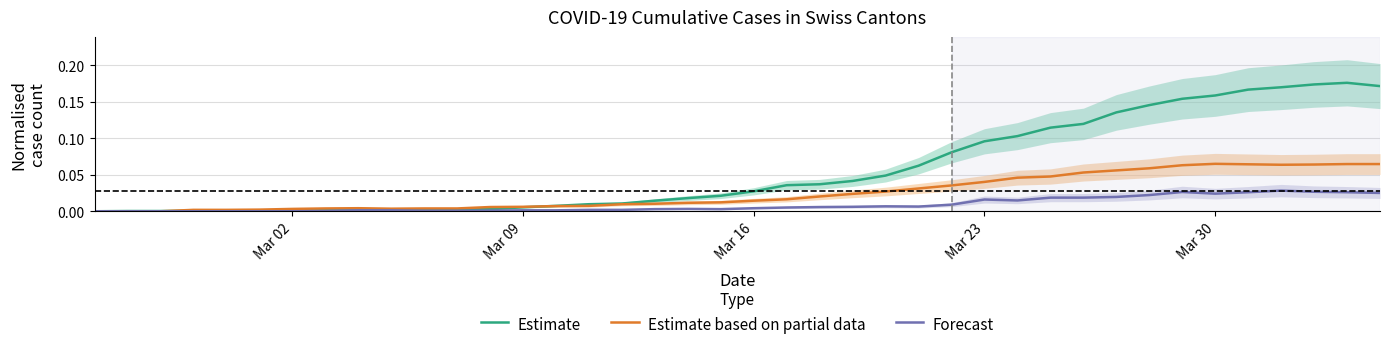

What is the difference between the maximum and minimum values in the Estimate series?

0.2